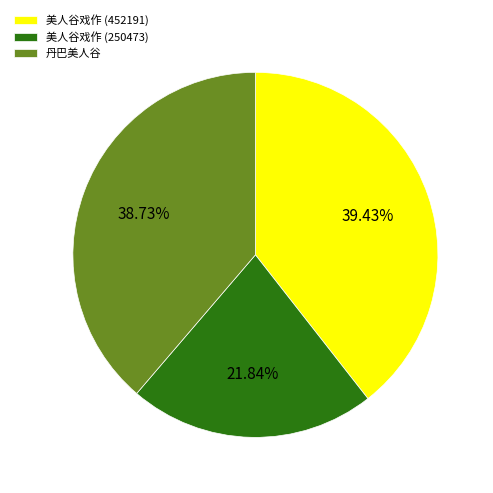

Rank the categories by value from lowest to highest.

美人谷戏作 (250473), 丹巴美人谷, 美人谷戏作 (452191)